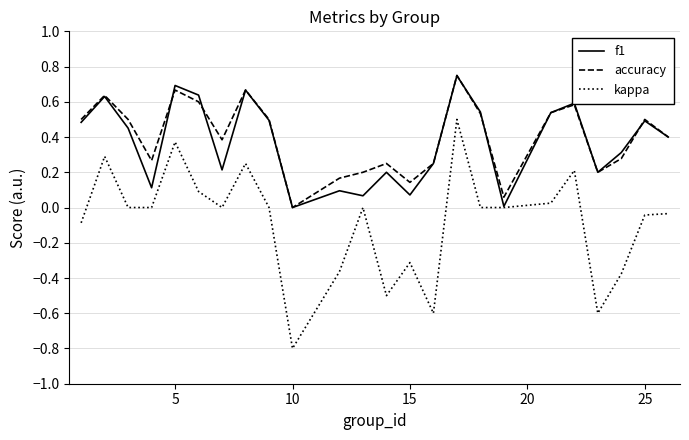

How many lines are shown in the chart?

3